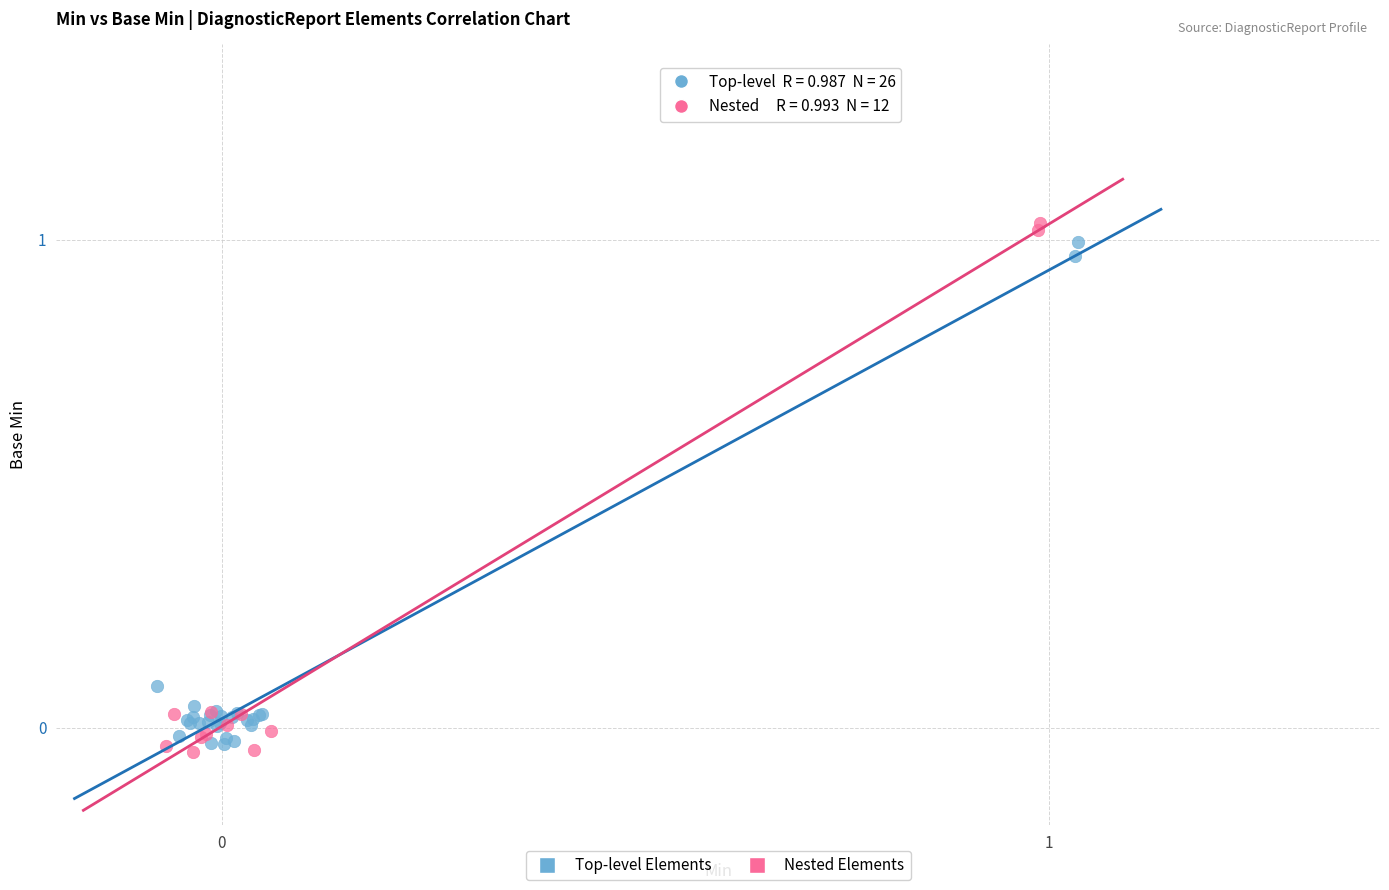

Which series has the widest spread of Y values?

Nested Elements